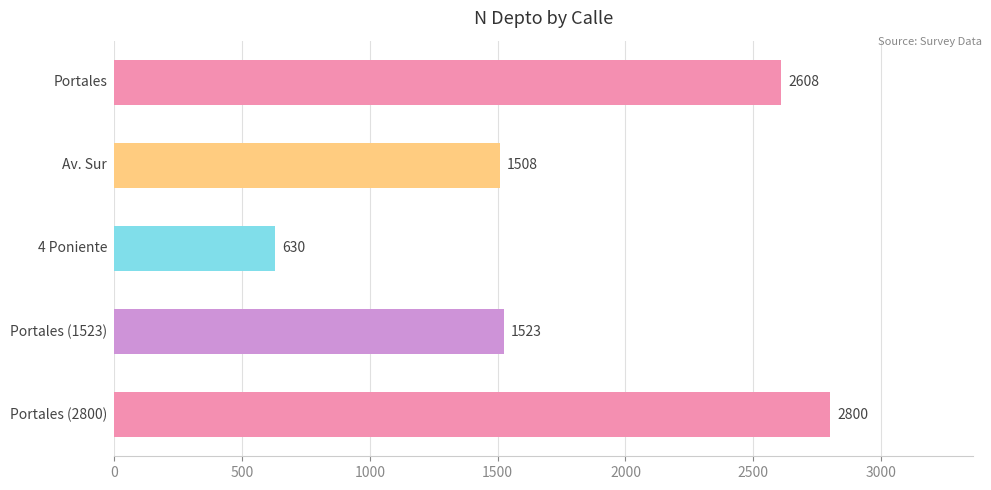

What is the difference between the maximum and minimum values?

2170